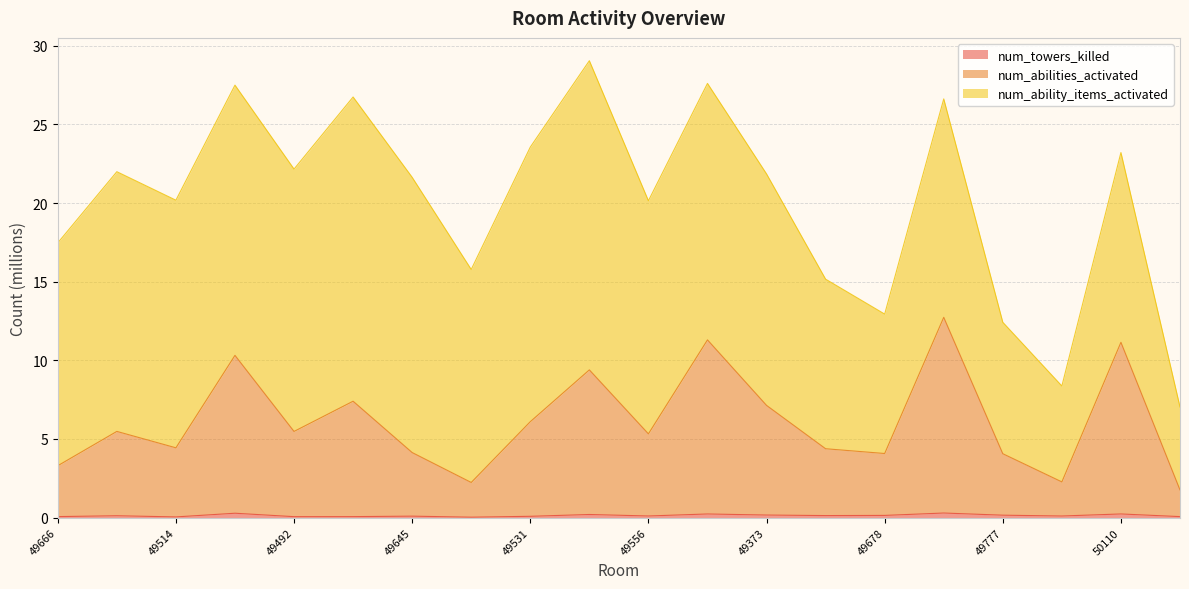

Does the chart have visible grid lines?

Yes